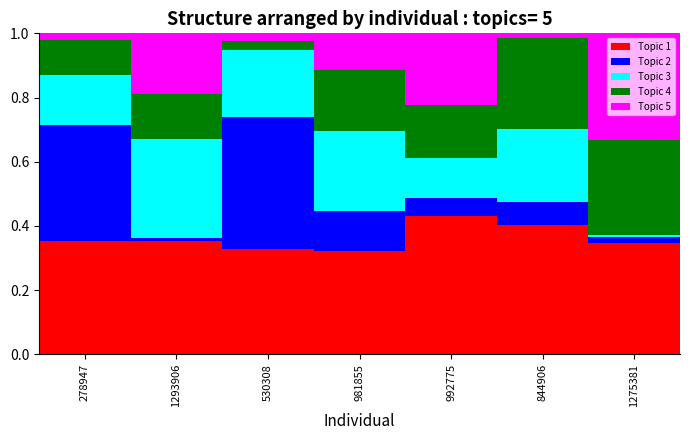

At which category is the sum across all series the highest?

1293906